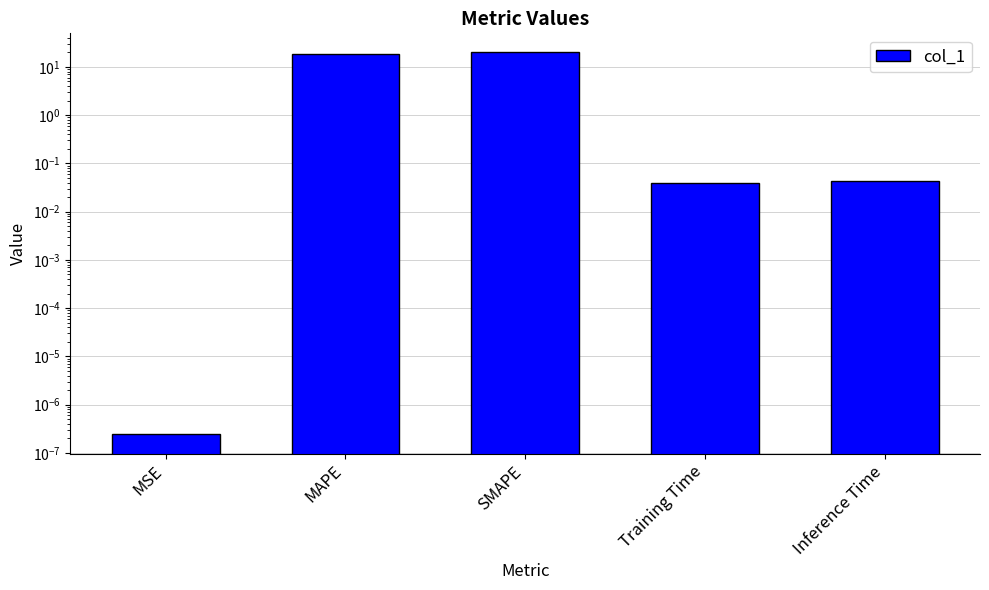

Are the bars grouped side by side (vs. stacked)?

No